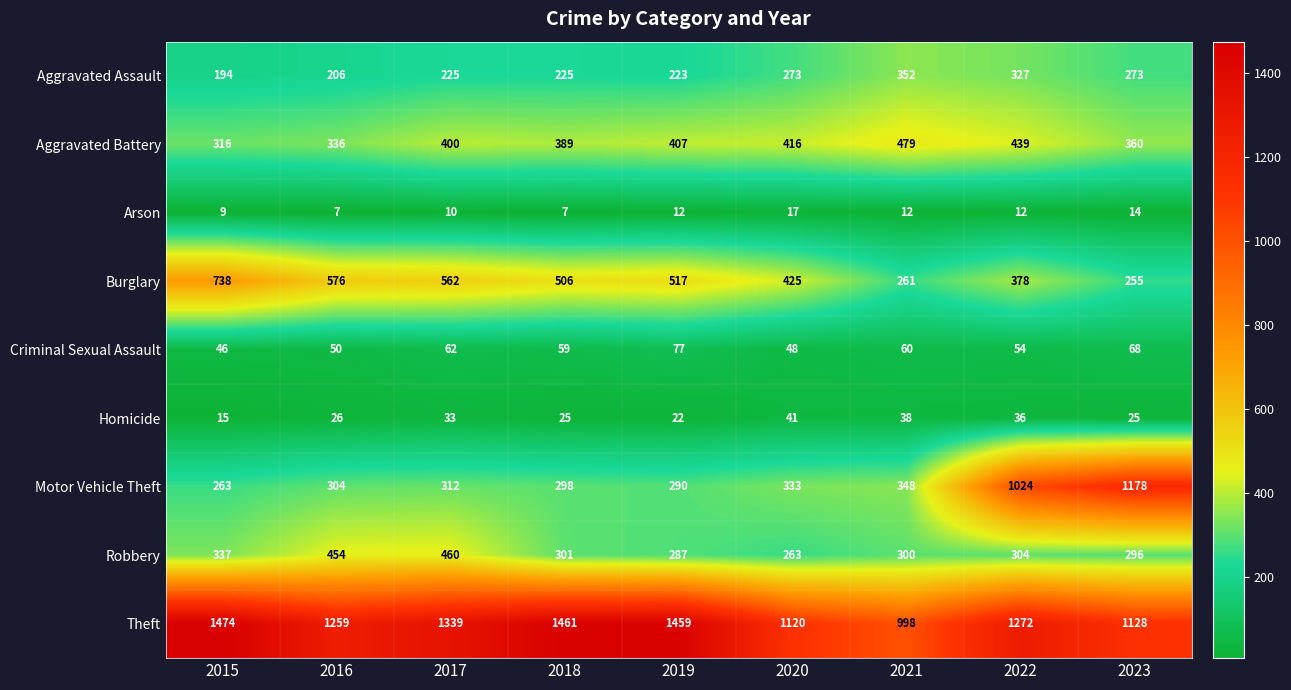

What is the total value across all series at 2016?

3218